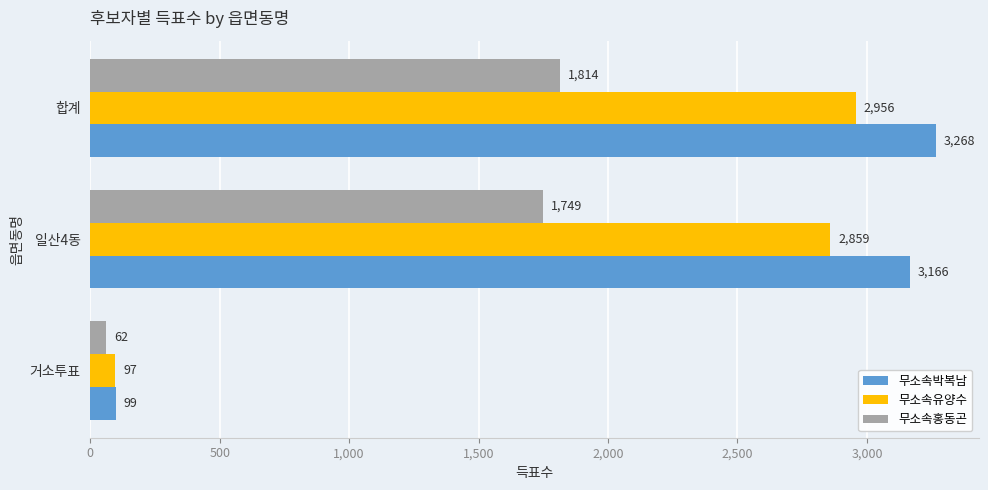

What is the average value of the 무소속홍동곤 series?

1208